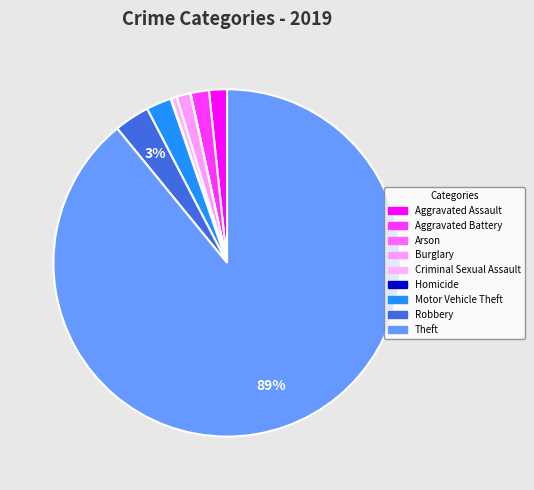

To the nearest percent, what portion does Theft represent?

89%